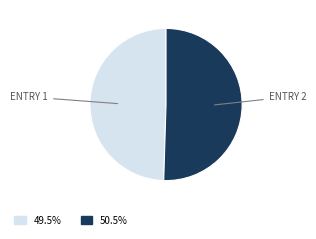

Is there any slice that represents more than half of the pie?

Yes